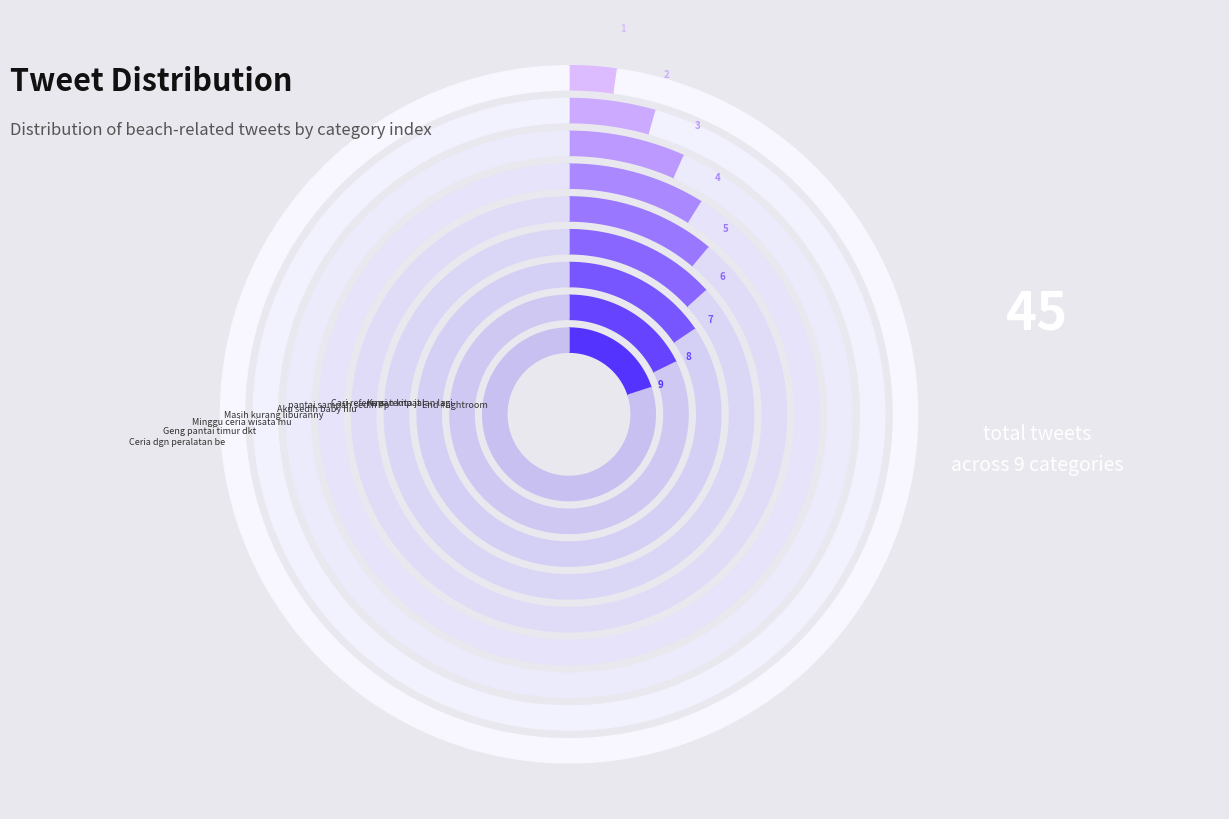

The Masih kurang liburannya #pantaidepok slice represents 3% of the pie. True or false?

False